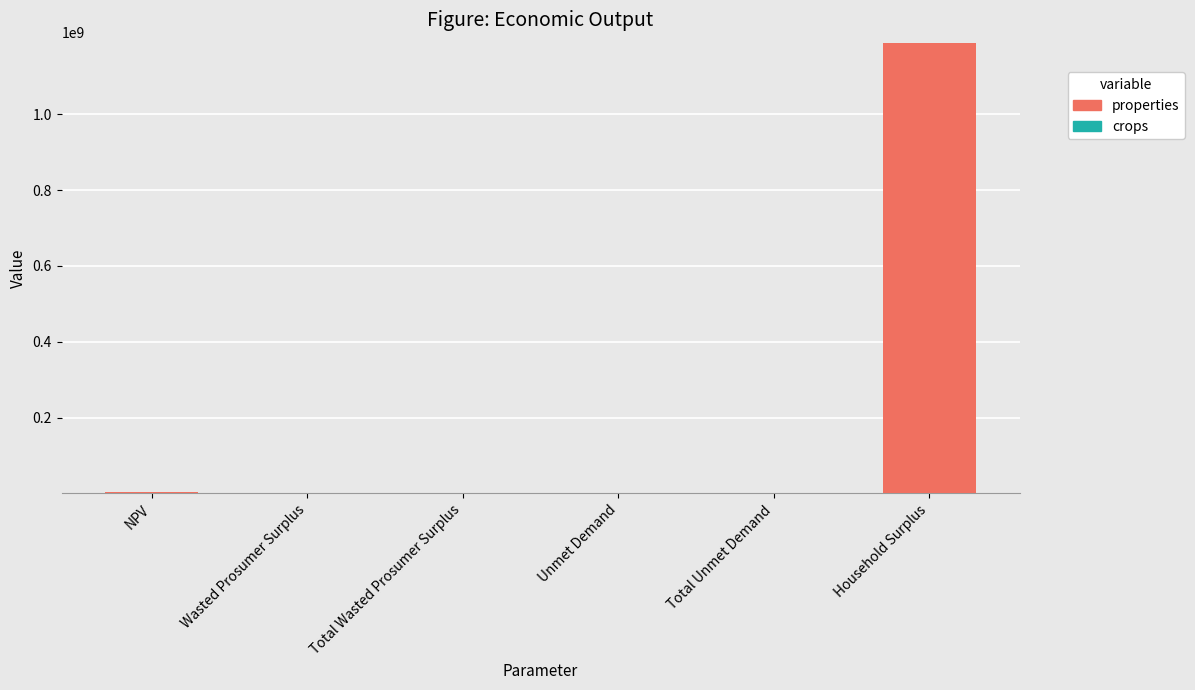

At which category does the chart reach its peak across all series?

Household Surplus